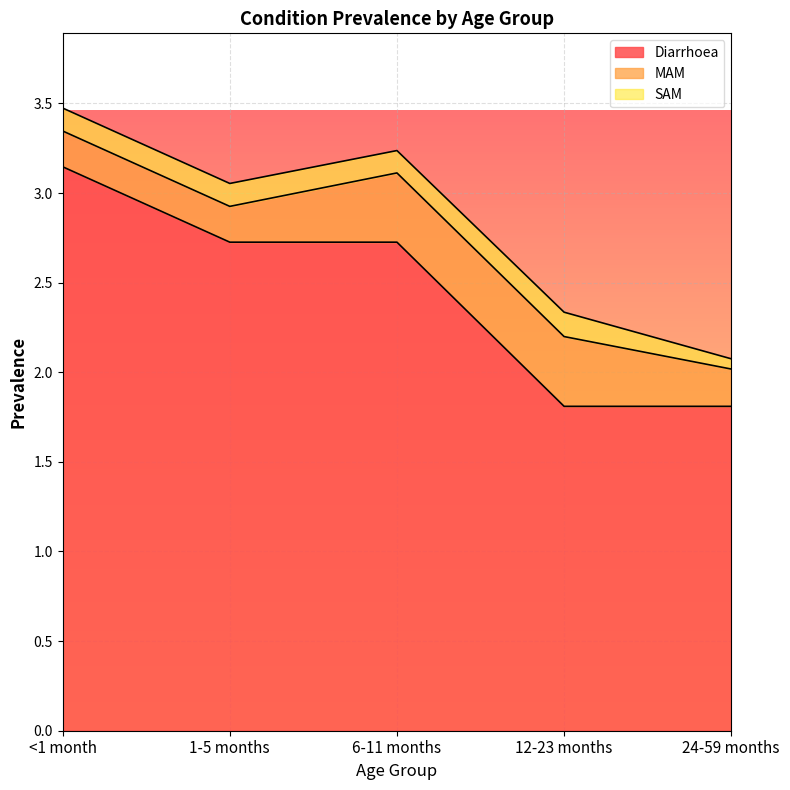

Count the SAM values in the range 0 to 1.

5